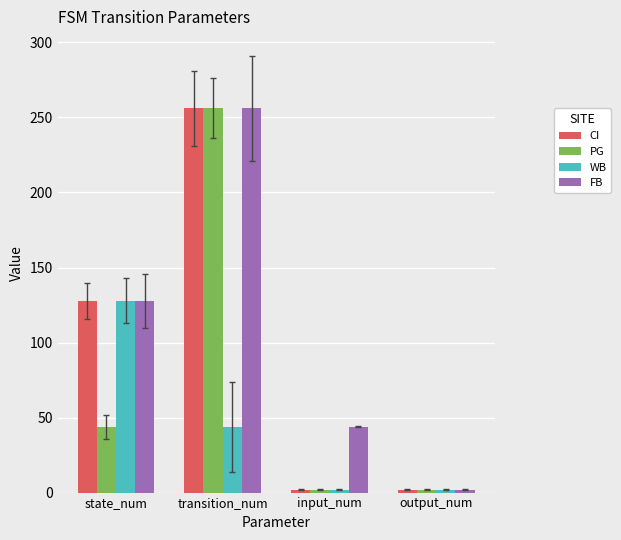

What is the difference between the highest and lowest values at state_num?

84